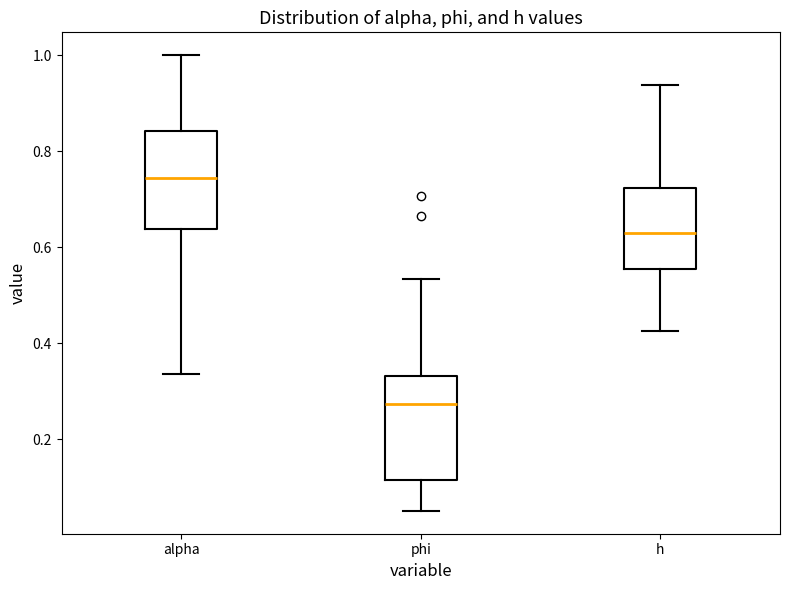

Reading left to right, read every box against the y-axis: the position of its median line, the range the box covers, and the ends of its whiskers. The values are not printed on the chart, so give them approximately, as read against the axis.

alpha: median 0.74, box 0.64 to 0.84, whiskers 0.34 to 1.00
phi: median 0.28, box 0.12 to 0.34, whiskers 0.06 to 0.54
h: median 0.62, box 0.56 to 0.72, whiskers 0.42 to 0.94